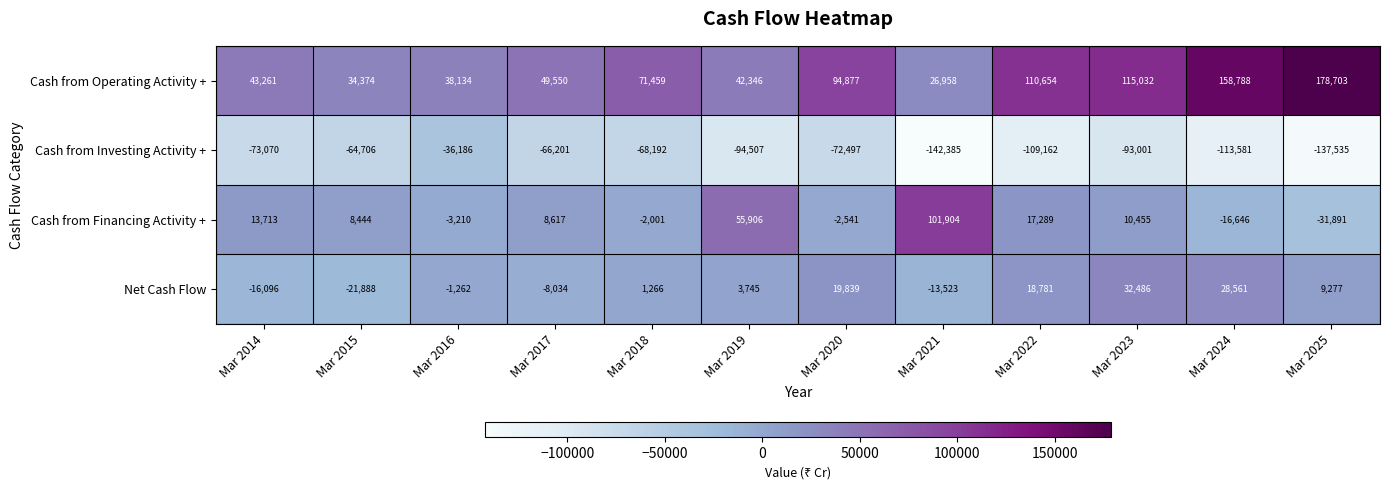

The value of Cash from Investing Activity + at Mar 2022 is -192170. True or false?

False